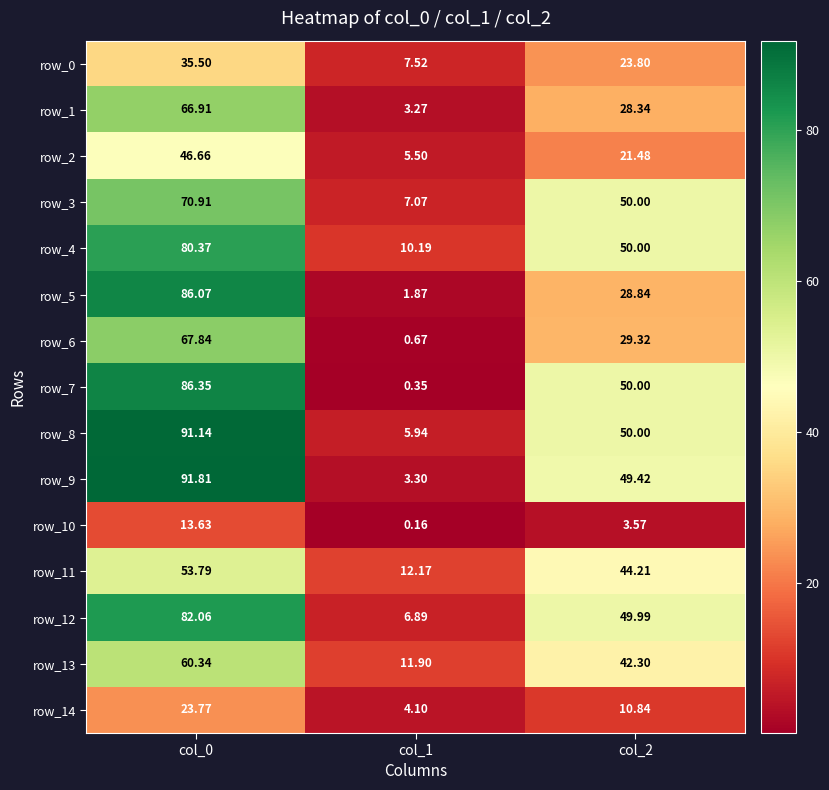

Where is row_13 nearest to the value 36?

col_2